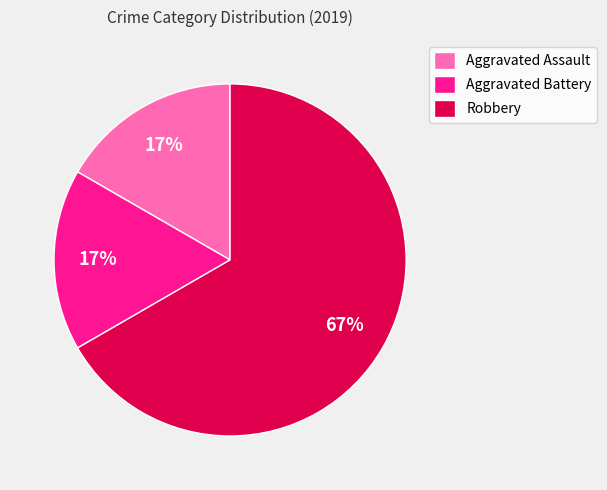

Does Robbery represent more than half of the total?

Yes